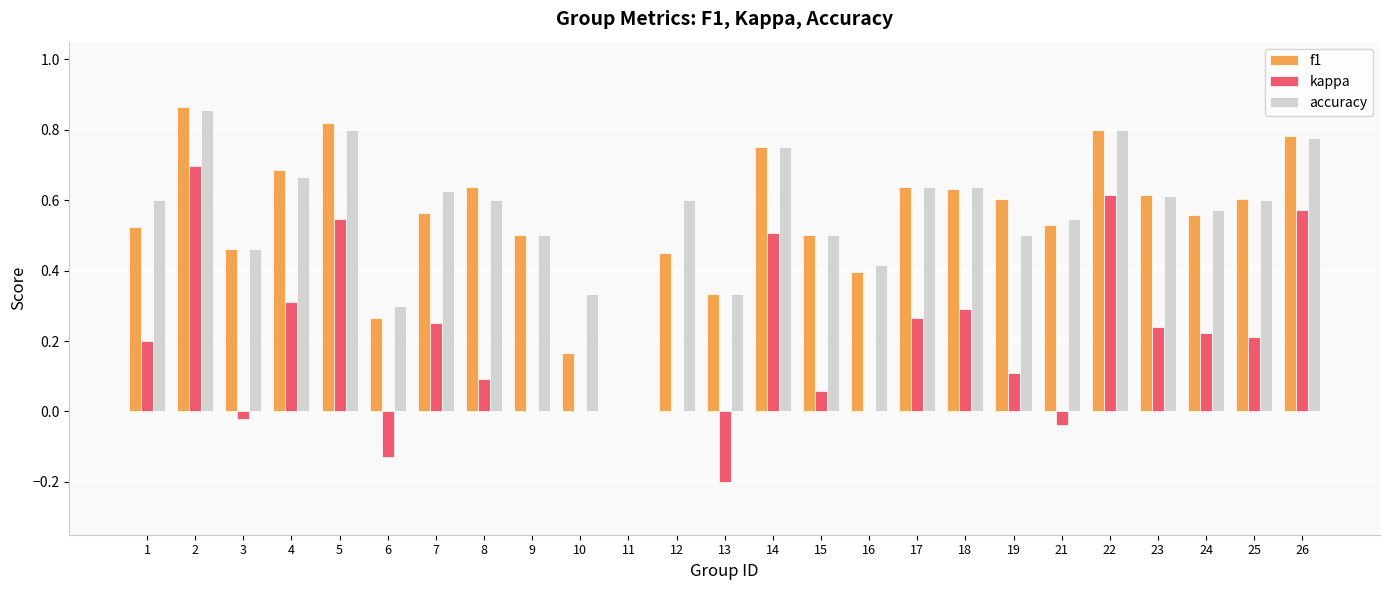

Is it true that f1 equals 0.0 at 11?

True